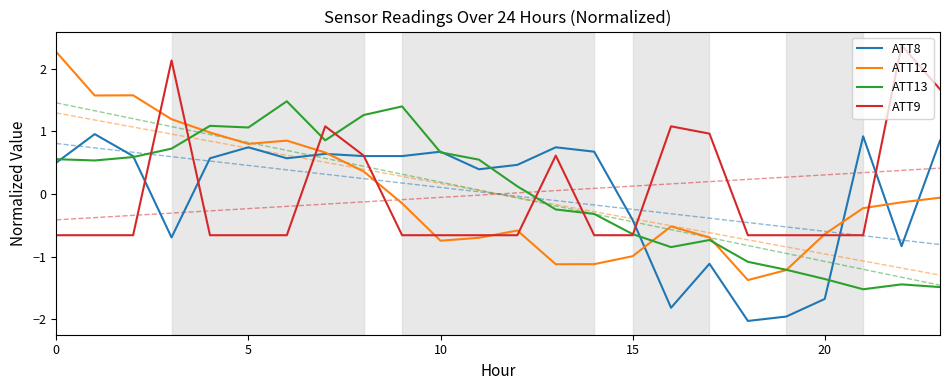

How many values in ATT13 are below zero?

11